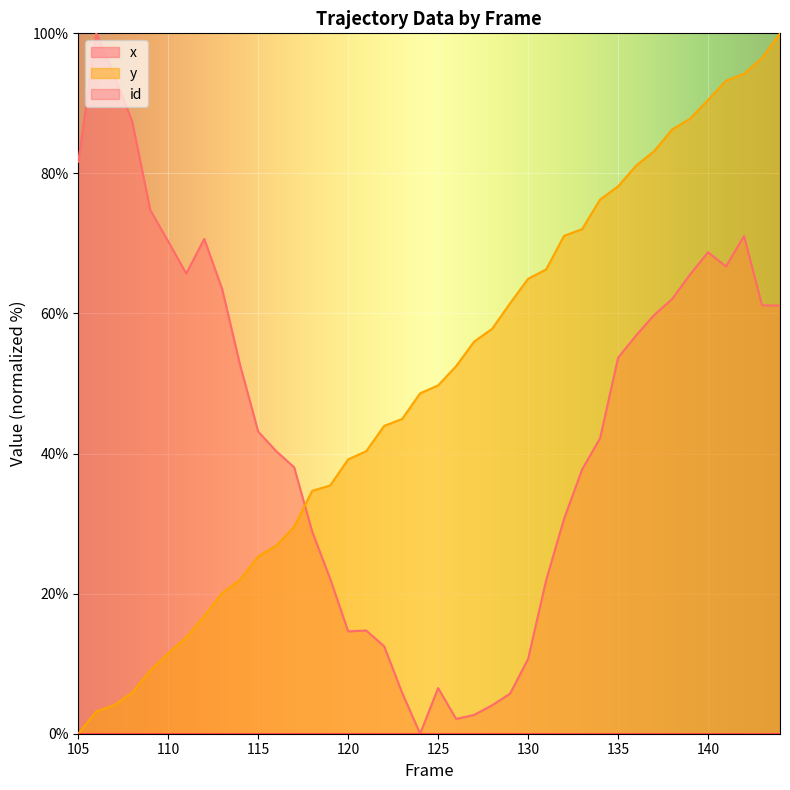

Which series has the largest total across all categories?

y